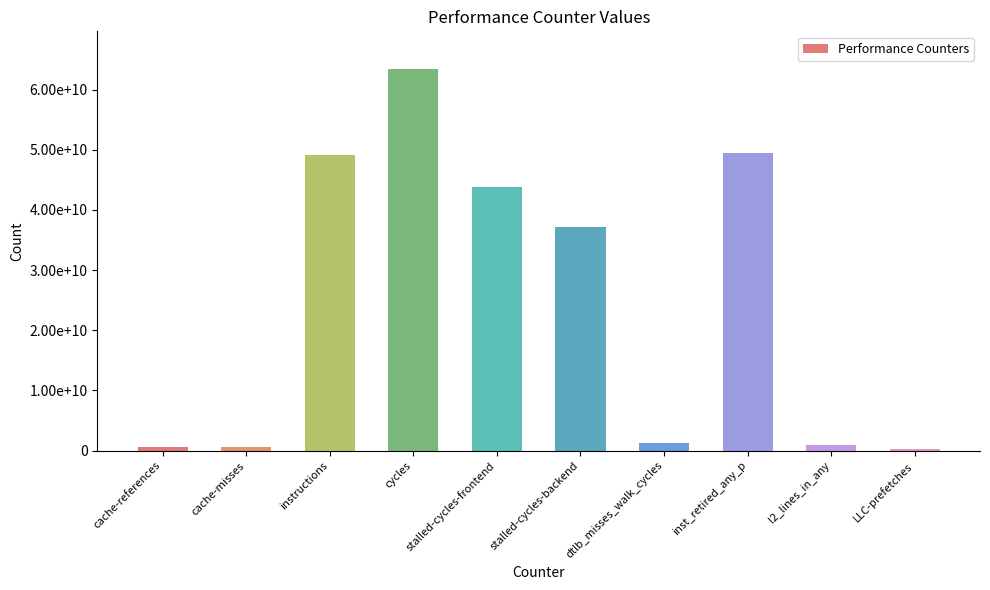

At which label is the value closest to 31811956133?

stalled-cycles-backend